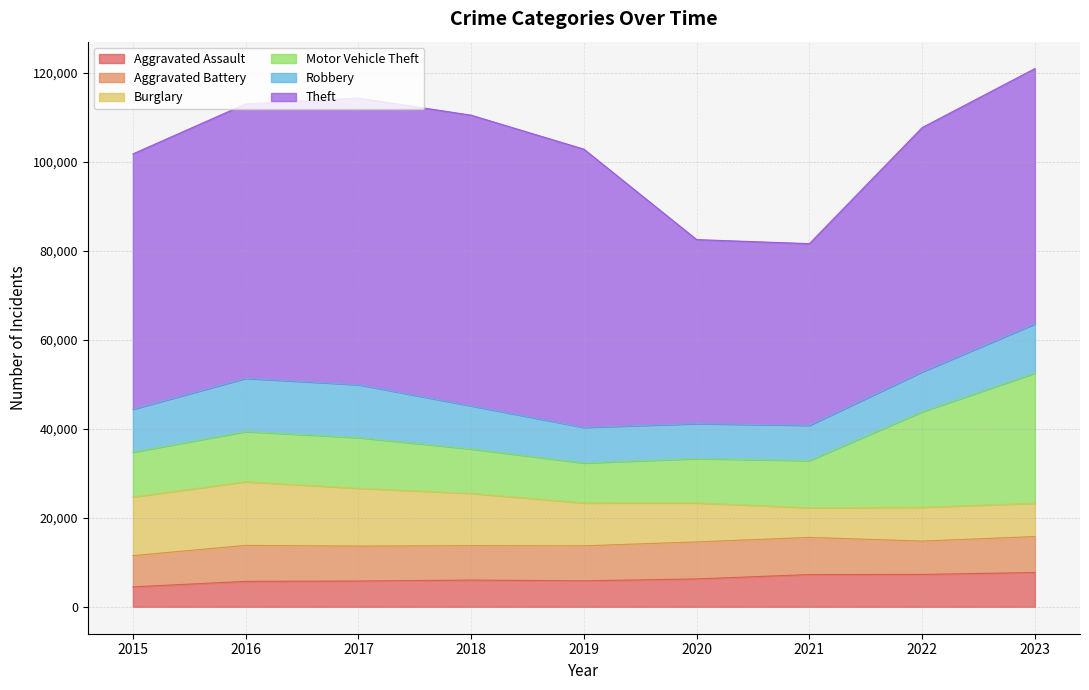

What is the sum of the Theft values at 2016 and 2023?

118974